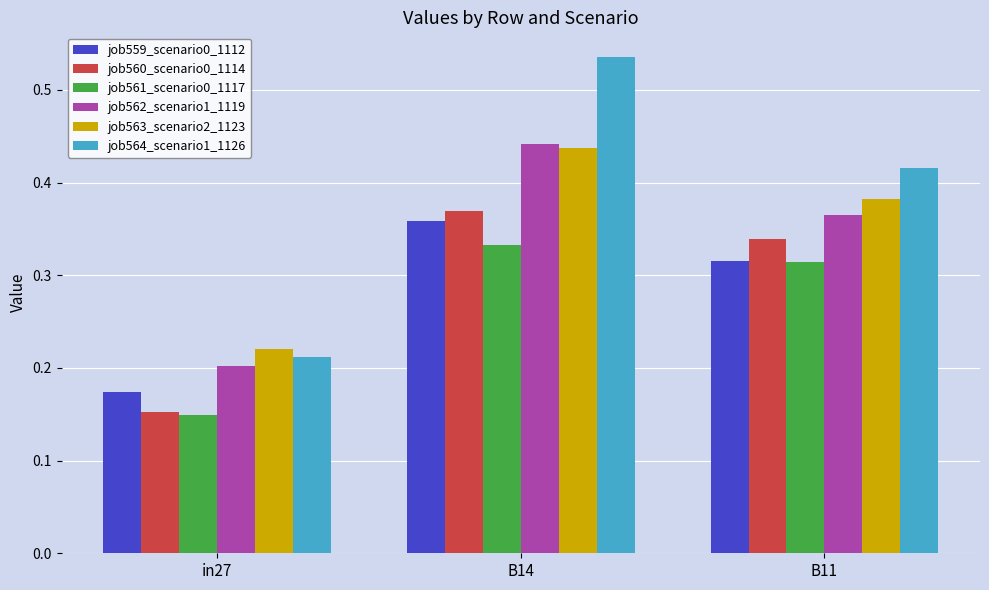

The job564_scenario1_1126 series shows 0.3 at B14. True or false?

False